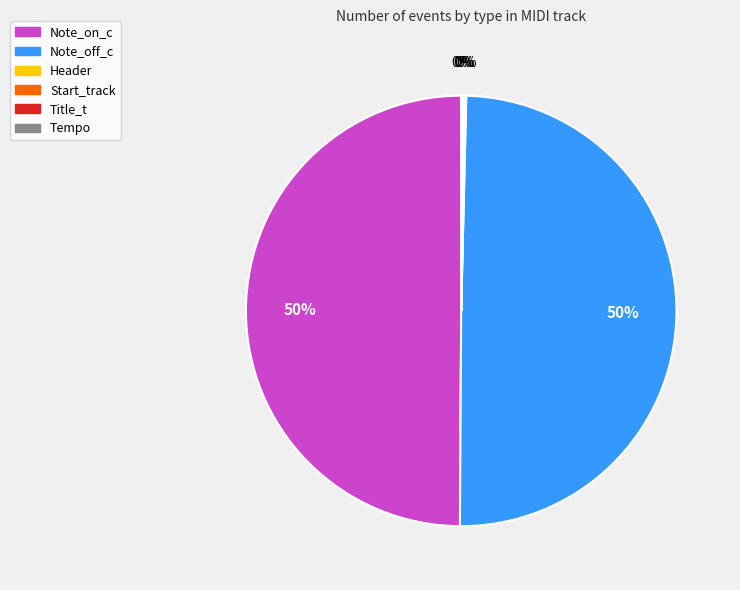

Does Note_off_c account for over 50% of the chart?

No